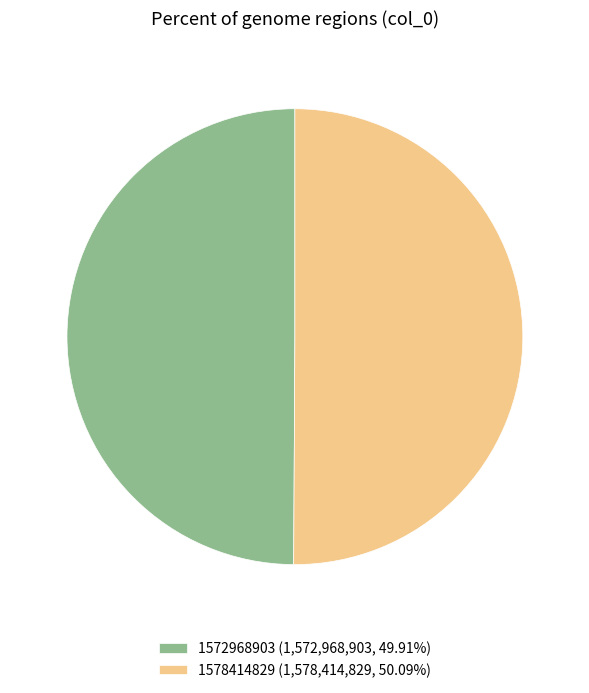

What is the ratio of the value at 1578414829 (1,578,414,829, 50.09%) to the value at 1572968903 (1,572,968,903, 49.91%)?

1.0